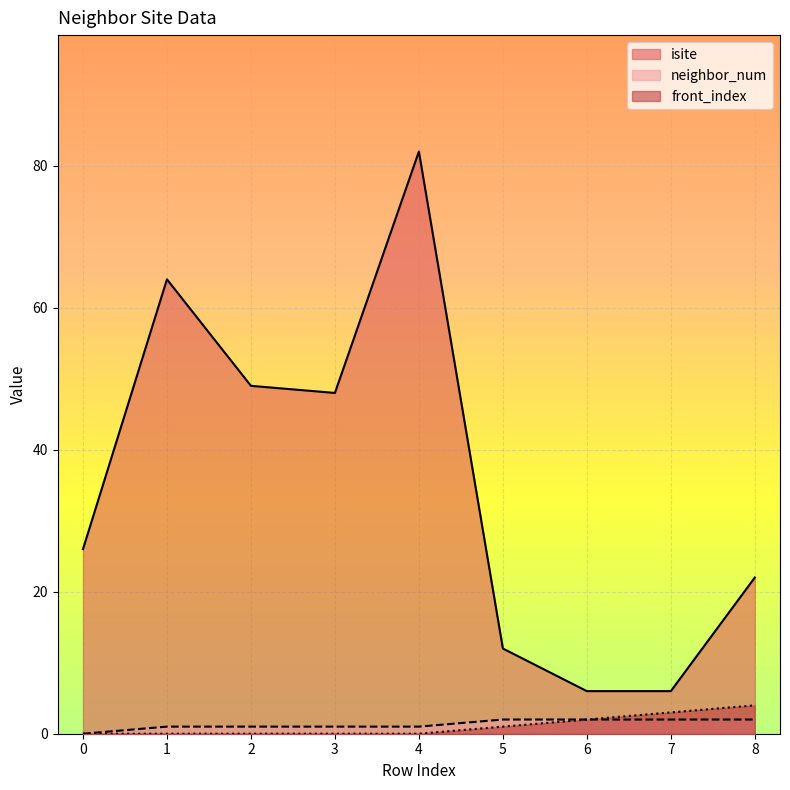

Rank the series by their maximum value, from highest to lowest.

isite, front_index, neighbor_num